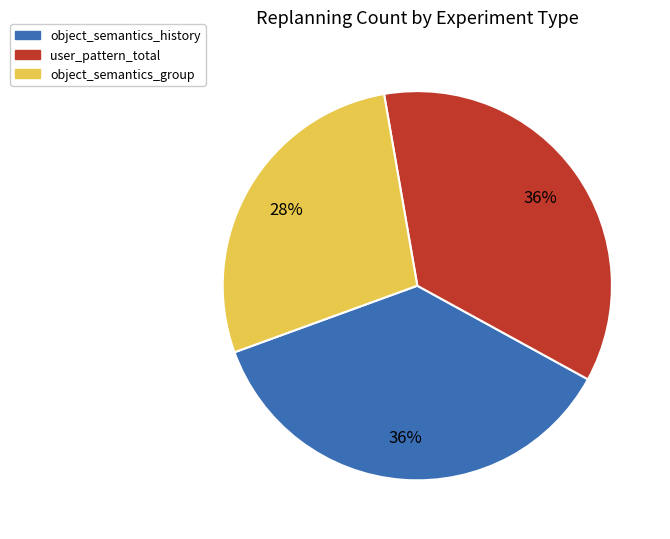

The user_pattern_total slice represents 46% of the pie. True or false?

False